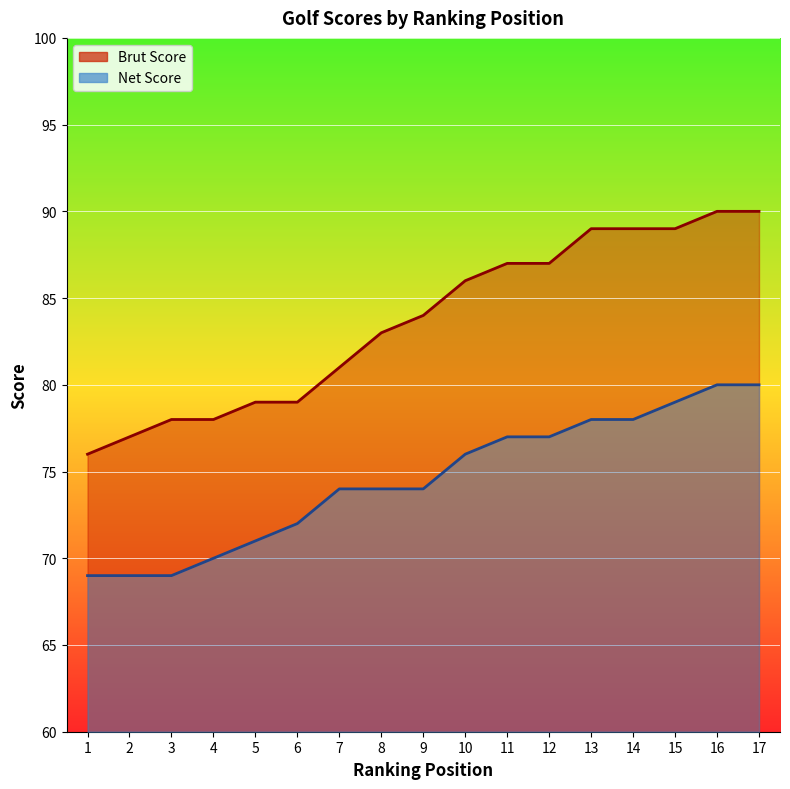

The value of Brut Score at 1 is 76. True or false?

True